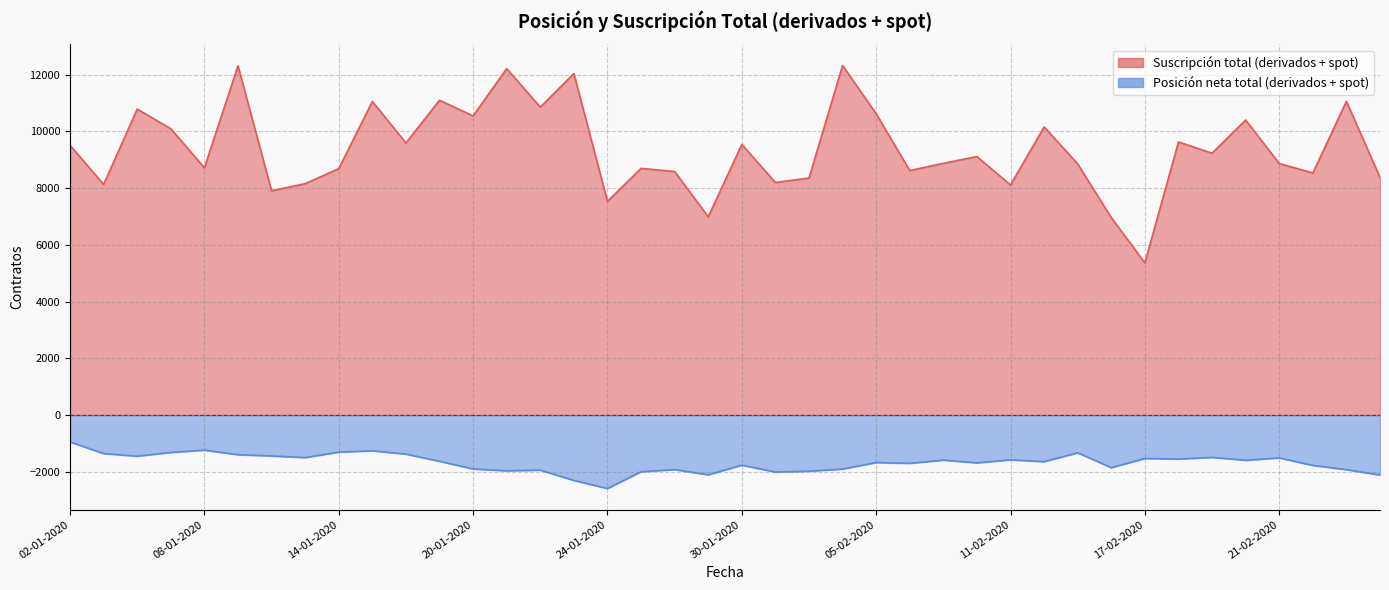

Where does the Suscripción total (derivados + spot) series first go above 9109?

02-01-2020